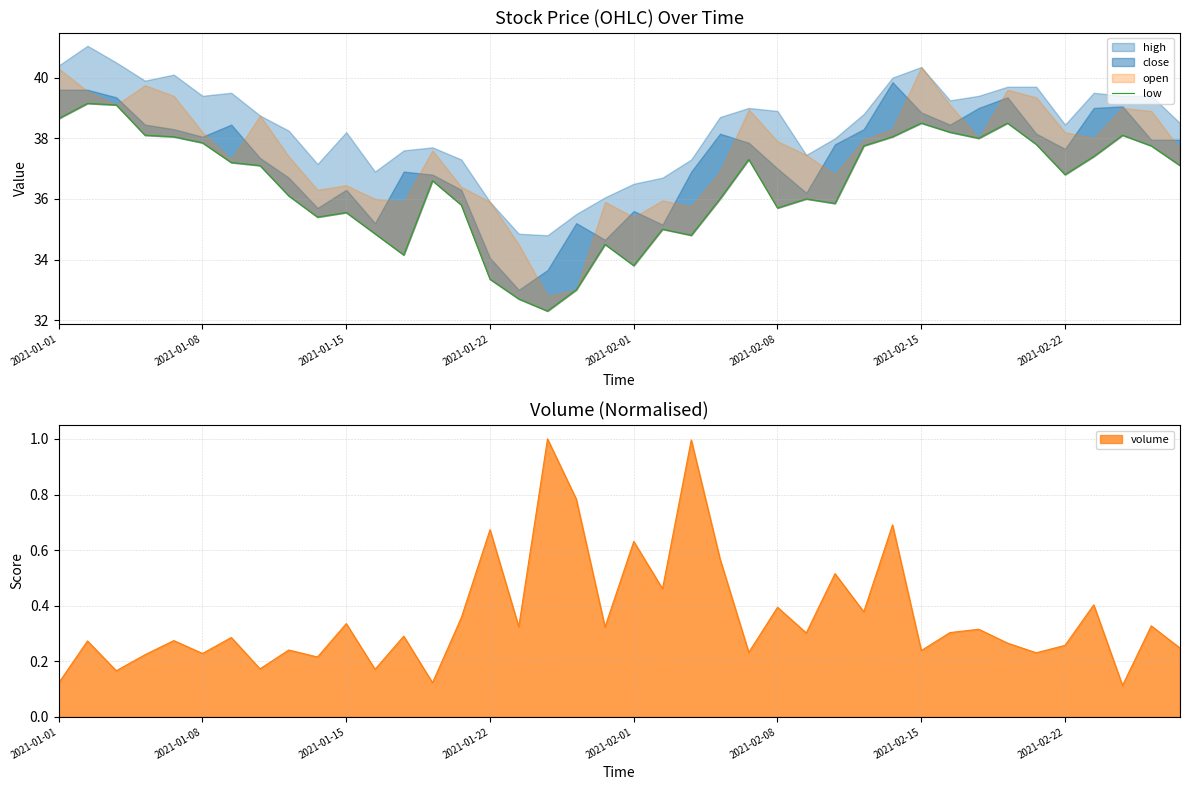

What is the maximum value for volume?

1.0